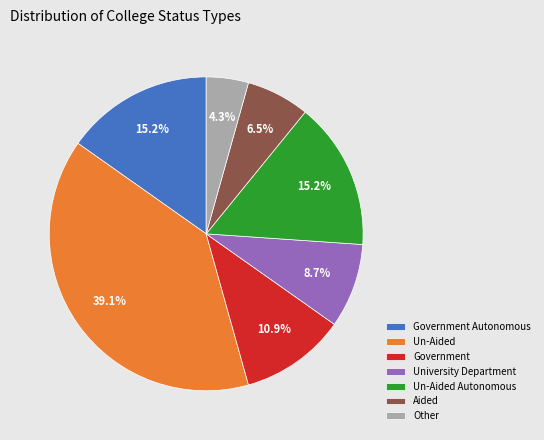

Combined, do Un-Aided Autonomous and Government Autonomous account for over 50%?

No